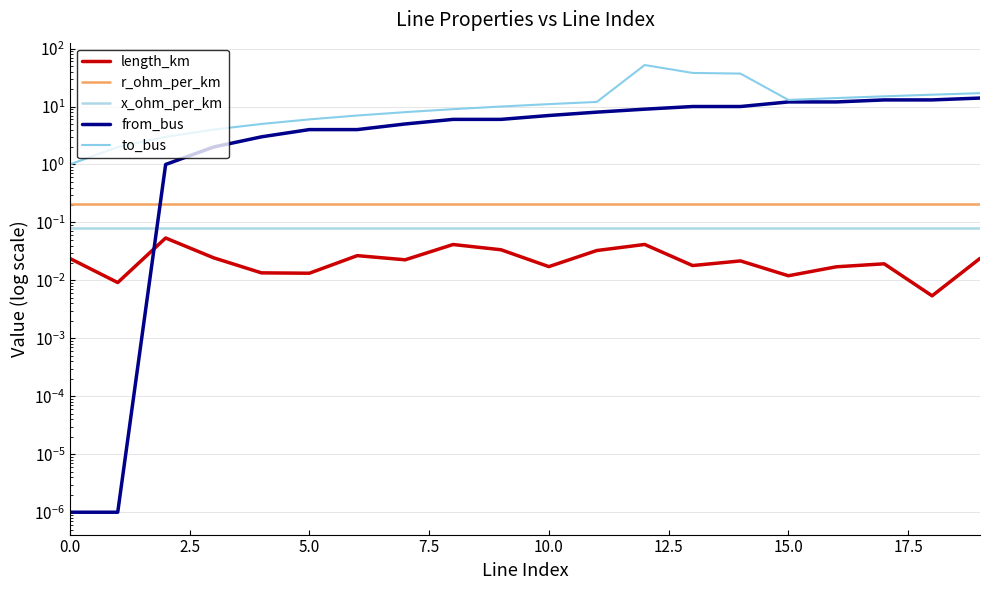

What is the label of the 8th point from the right?

12